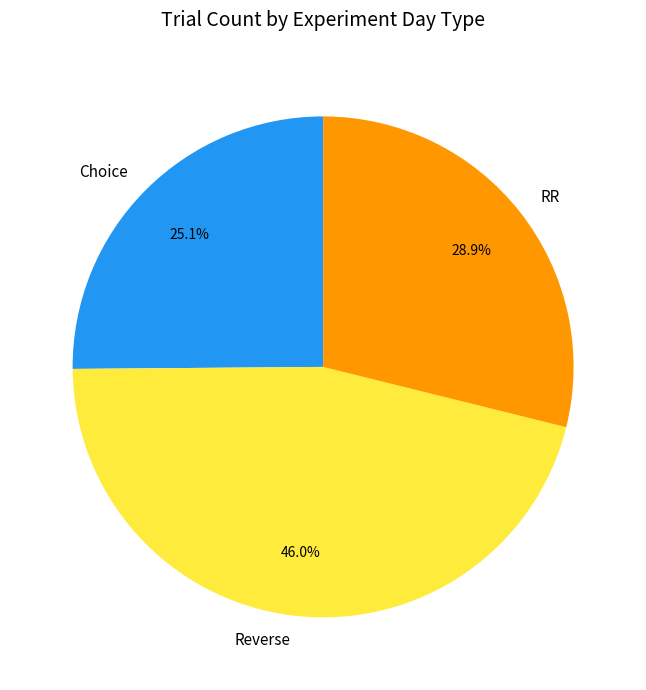

Approximately how many times larger is the value at Reverse compared to Choice?

1.8